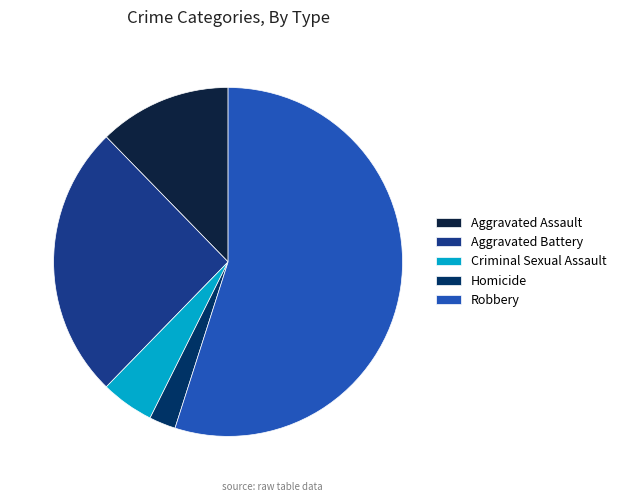

What is the largest slice in the pie chart?

Robbery